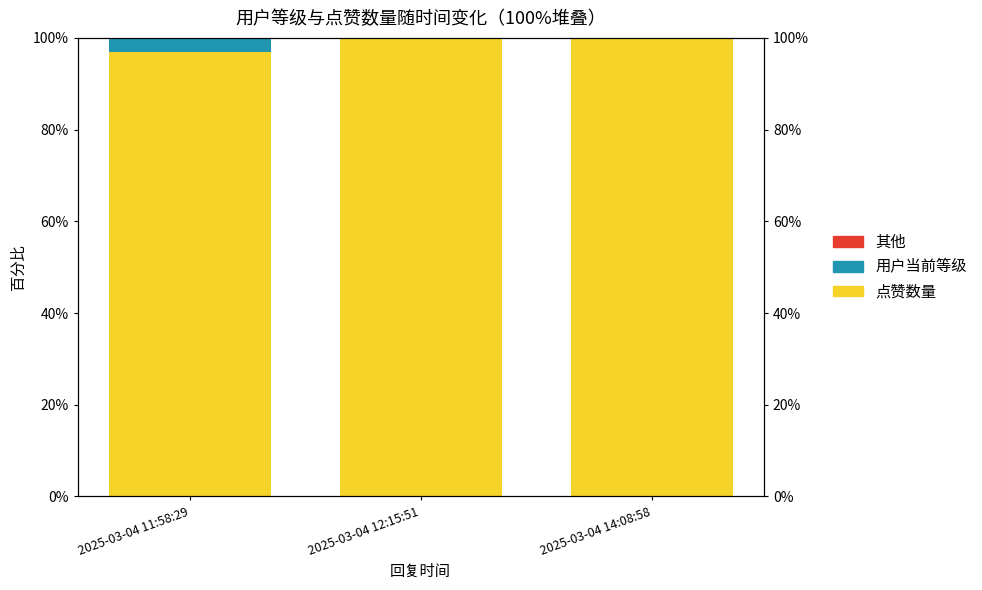

Is it true that 点赞数量 equals 99.9 at 2025-03-04 14:08:58?

True